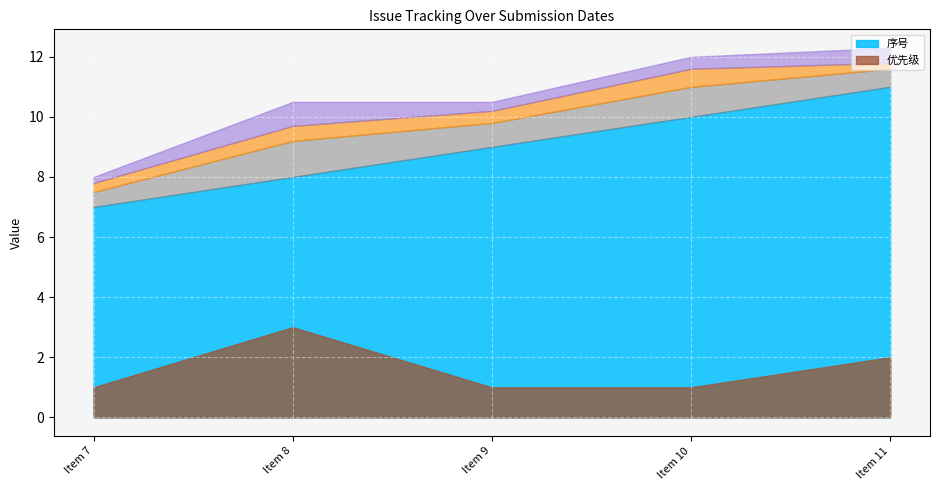

True or false: 优先级 has a value of 3 at 1.

True